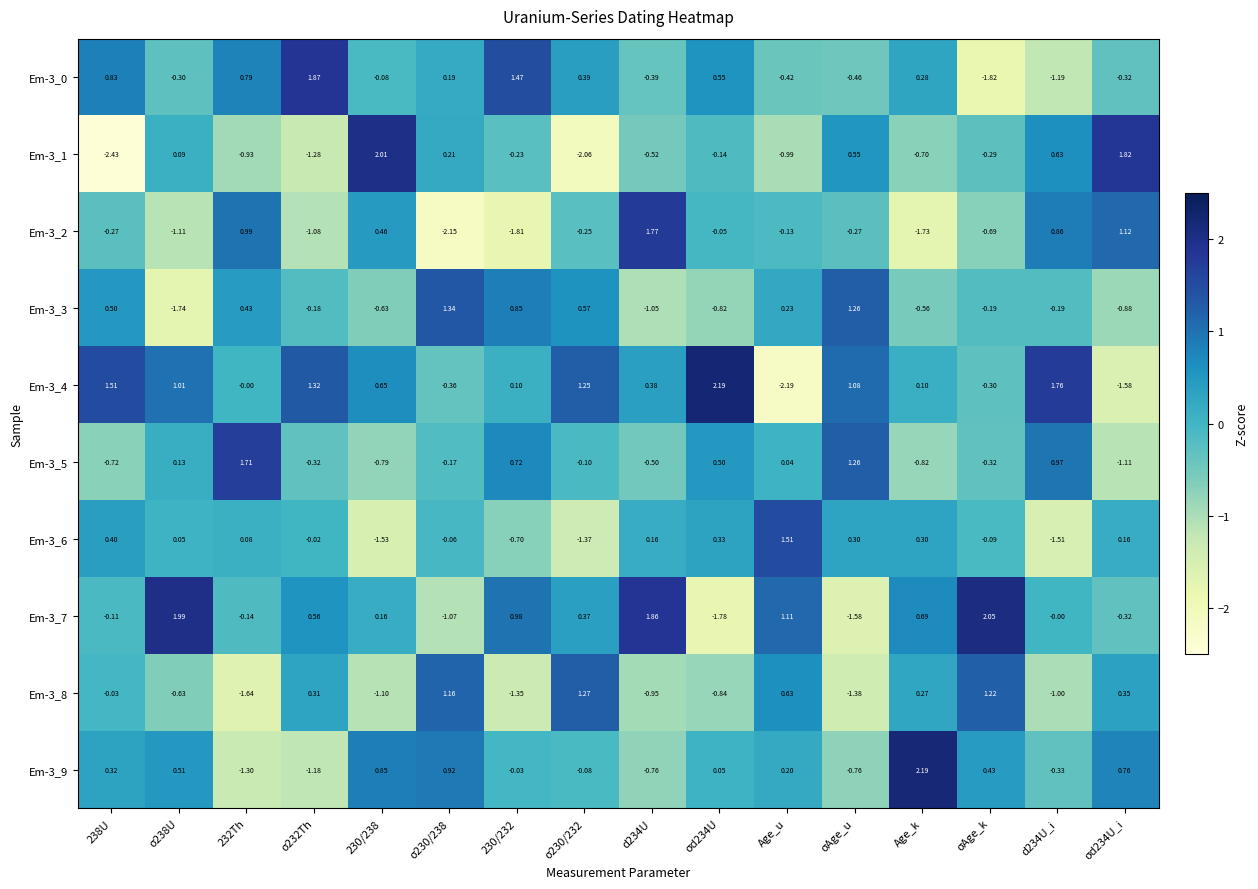

At which category is the sum across all series the highest?

Age_k